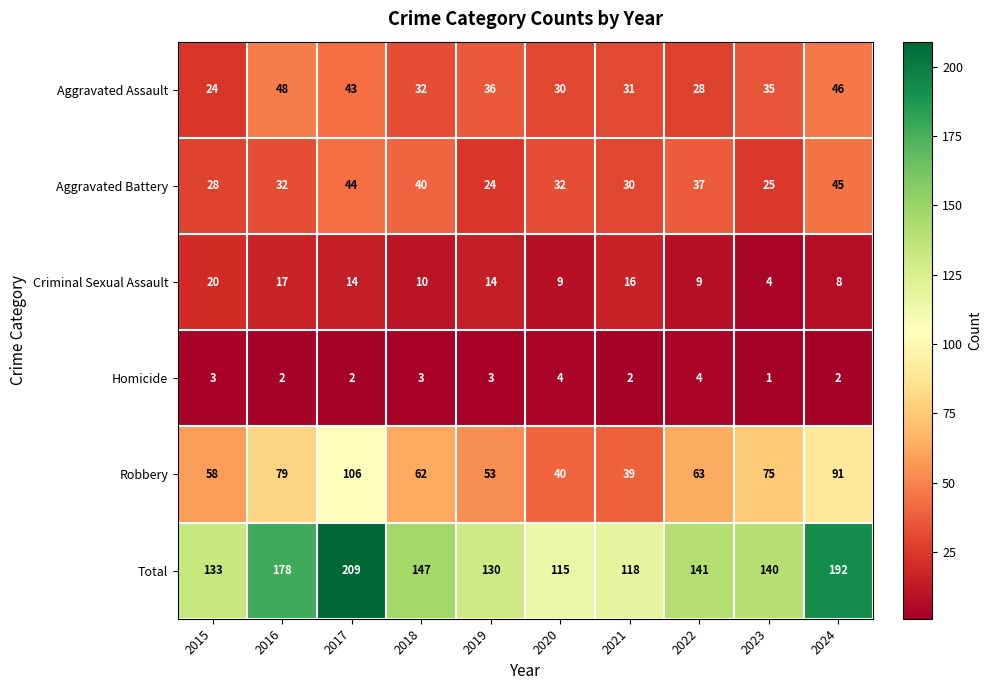

What is the sum of the Aggravated Assault values at 2023 and 2019?

71